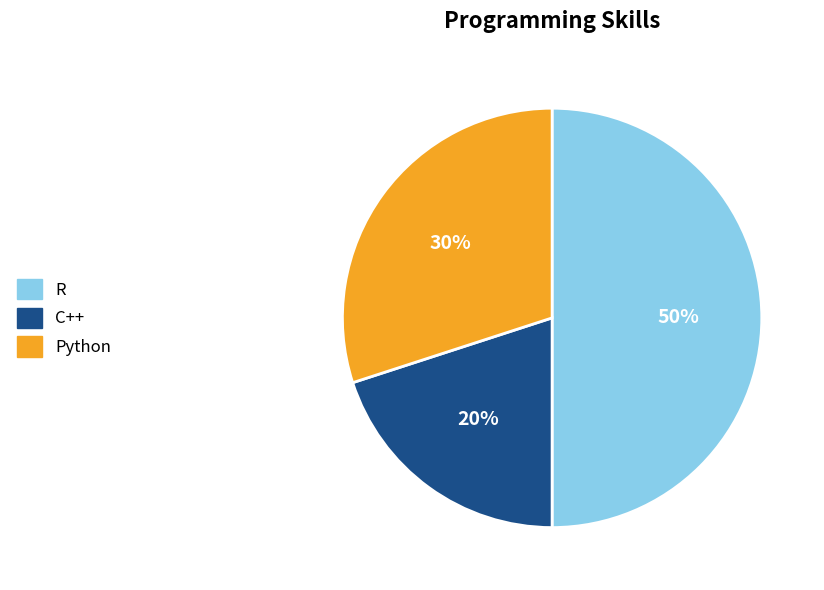

To the nearest percent, what percentage of the pie is Python?

30%